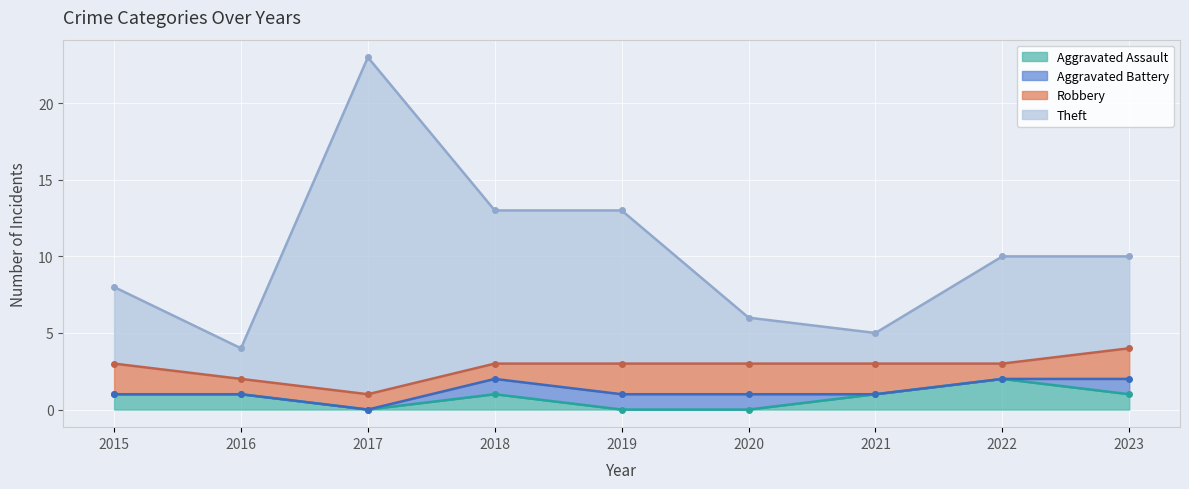

Is it true that Aggravated Assault equals 3 at 2022?

False